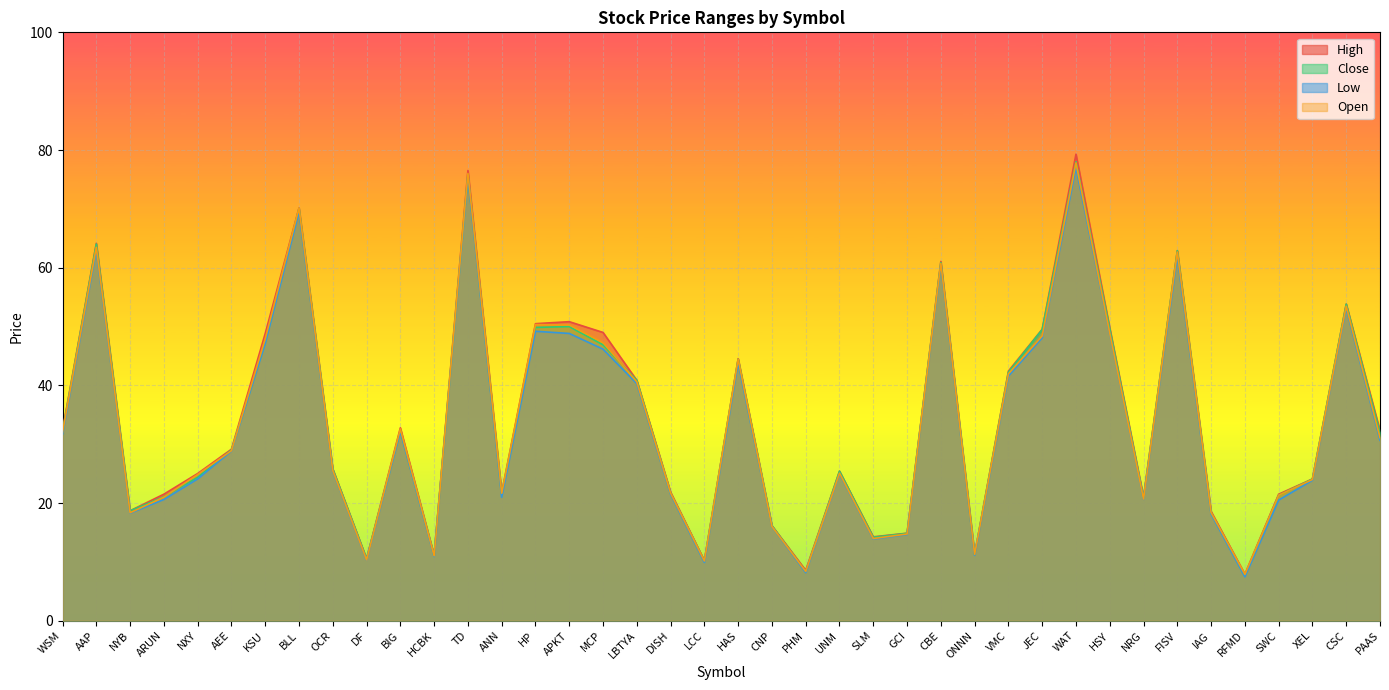

Does the chart display data point markers on the line(s)?

No